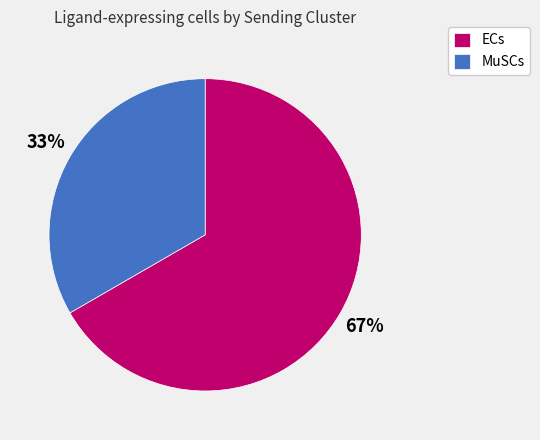

Is the sum of ECs and MuSCs greater than half?

Yes